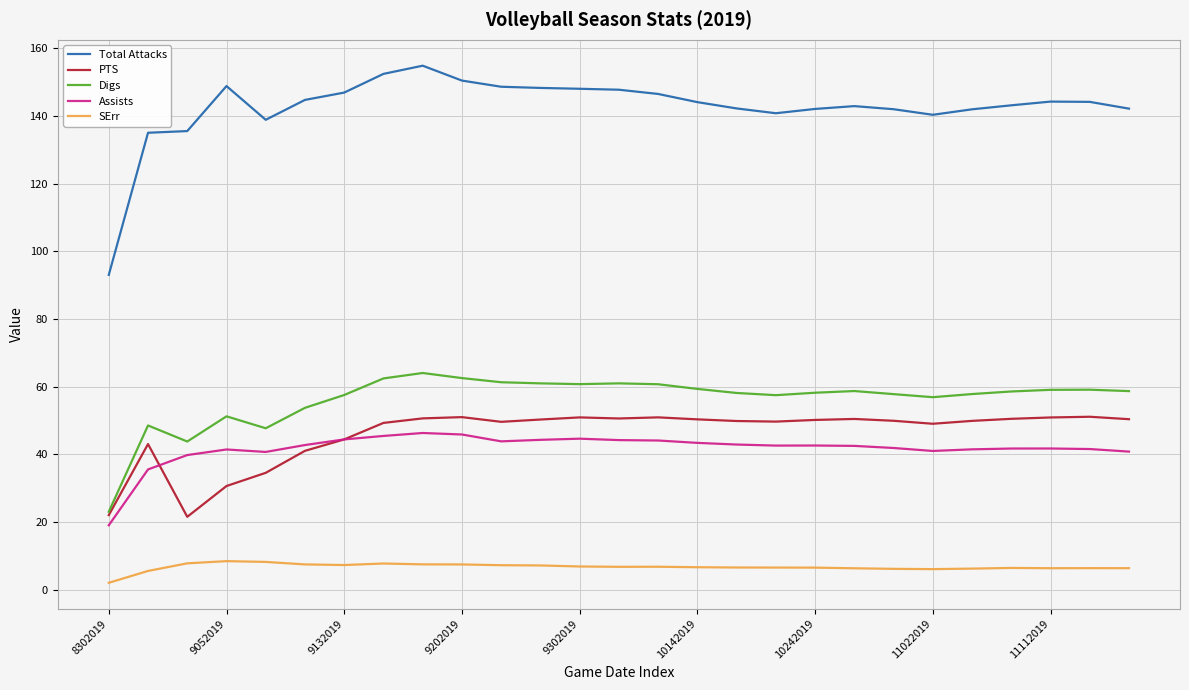

What is the lowest value of the Assists series?

19.0